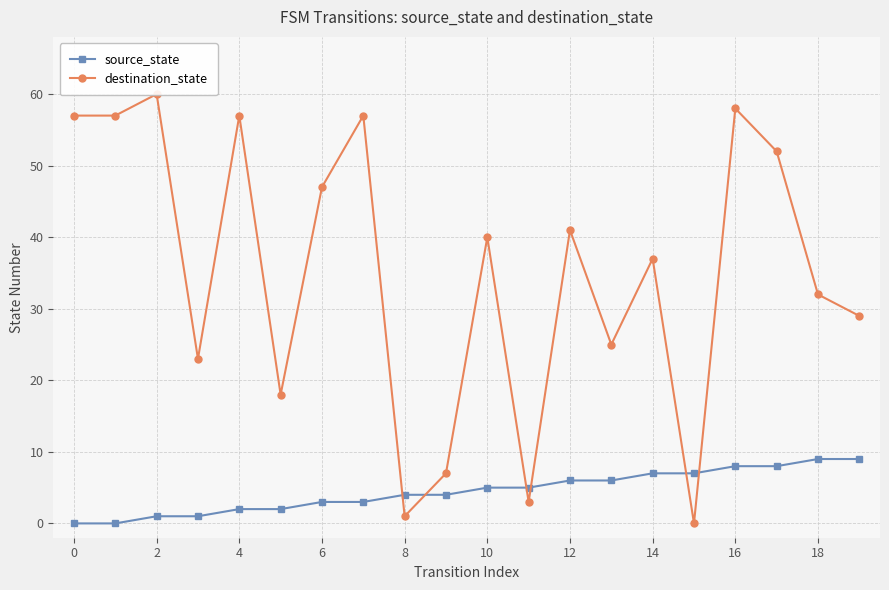

Between 2 and 15, which series saw the biggest shift?

destination_state